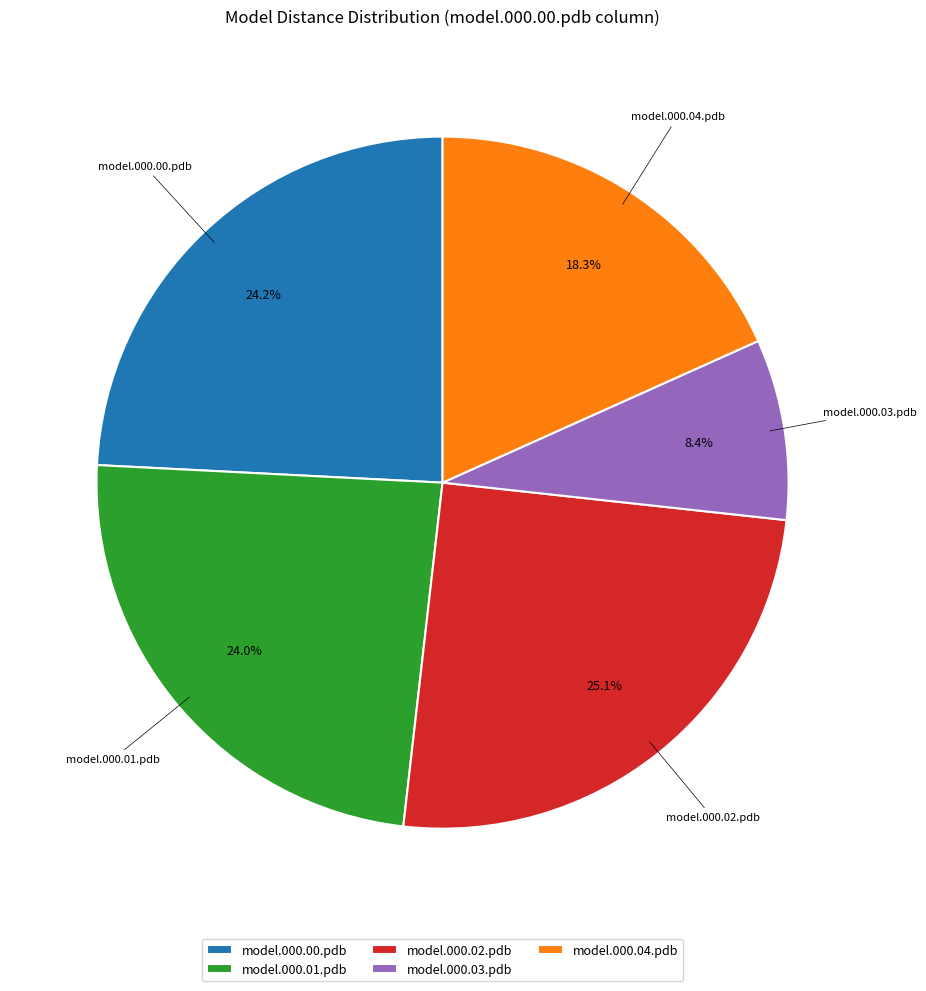

The model.000.00.pdb slice represents 24% of the pie. True or false?

True